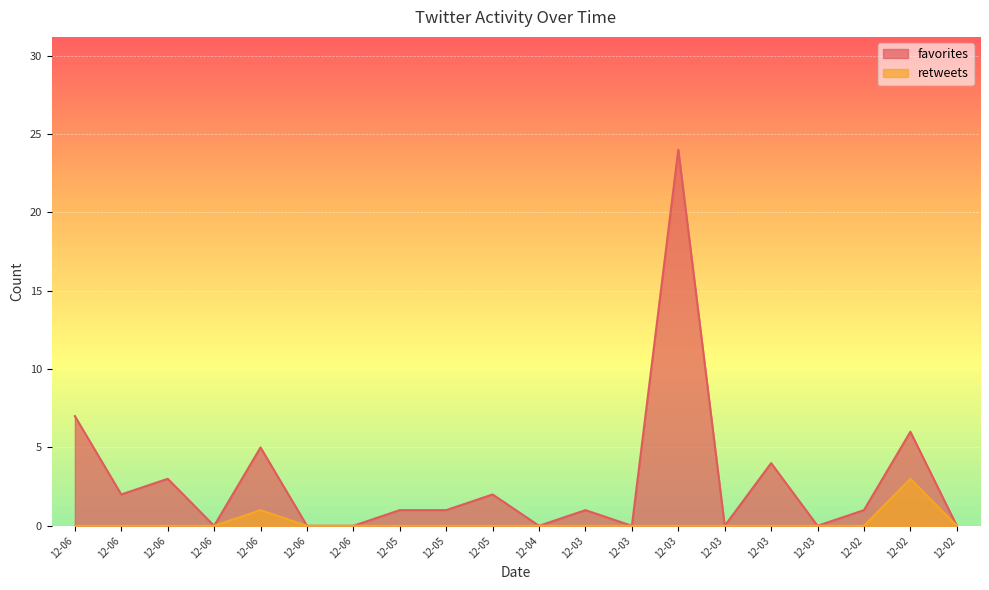

How many data points in favorites are less than 1?

8